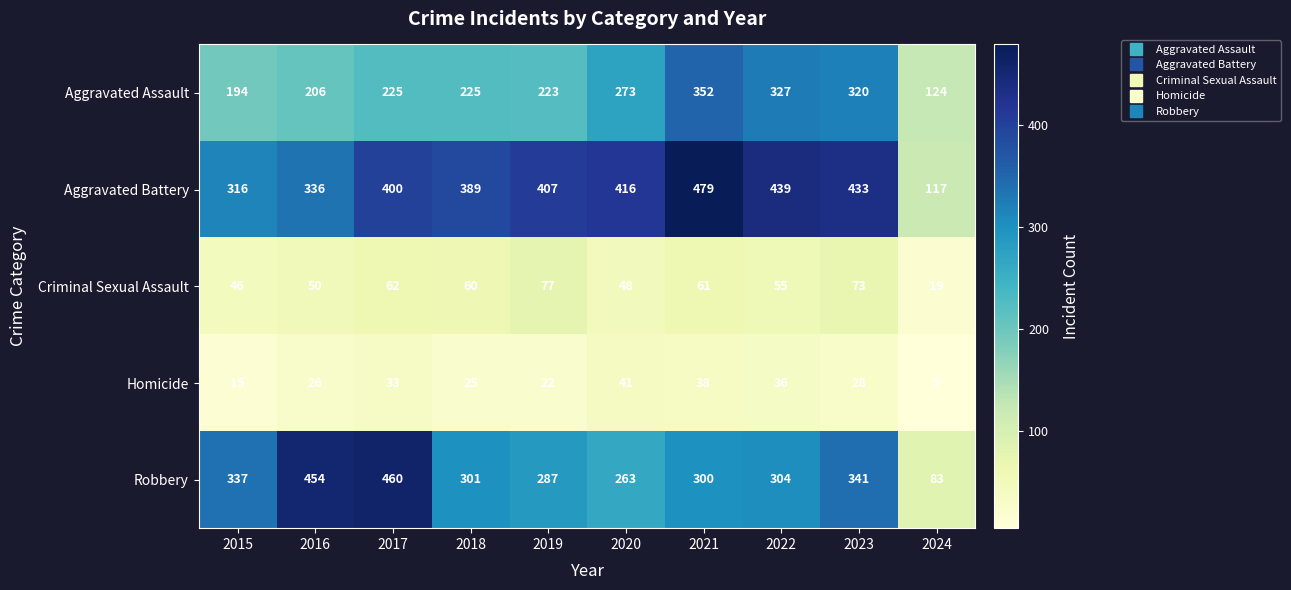

Where is Aggravated Battery nearest to the value 298?

2015